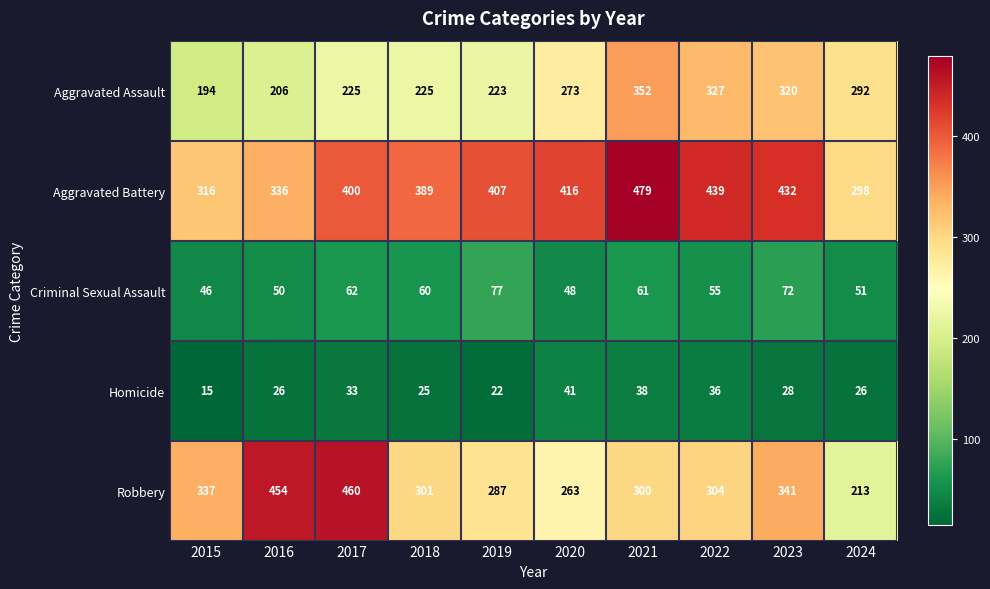

True or false: Aggravated Battery has a value of 861 at 2021.

False